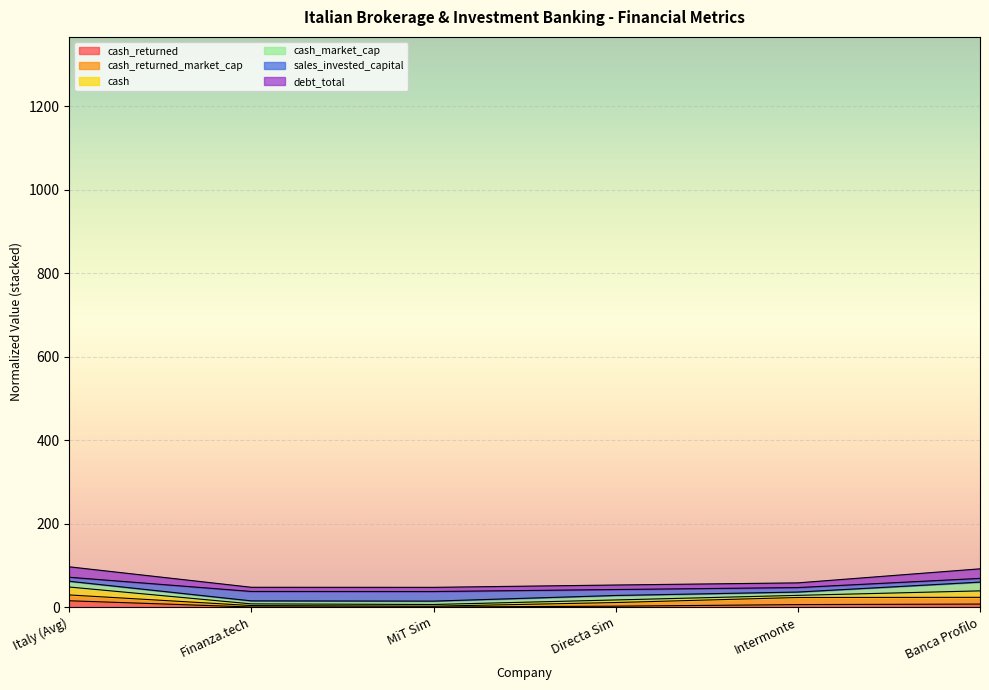

What are all the series names shown in the legend?

cash_returned, cash_returned_market_cap, cash, cash_market_cap, sales_invested_capital, debt_total